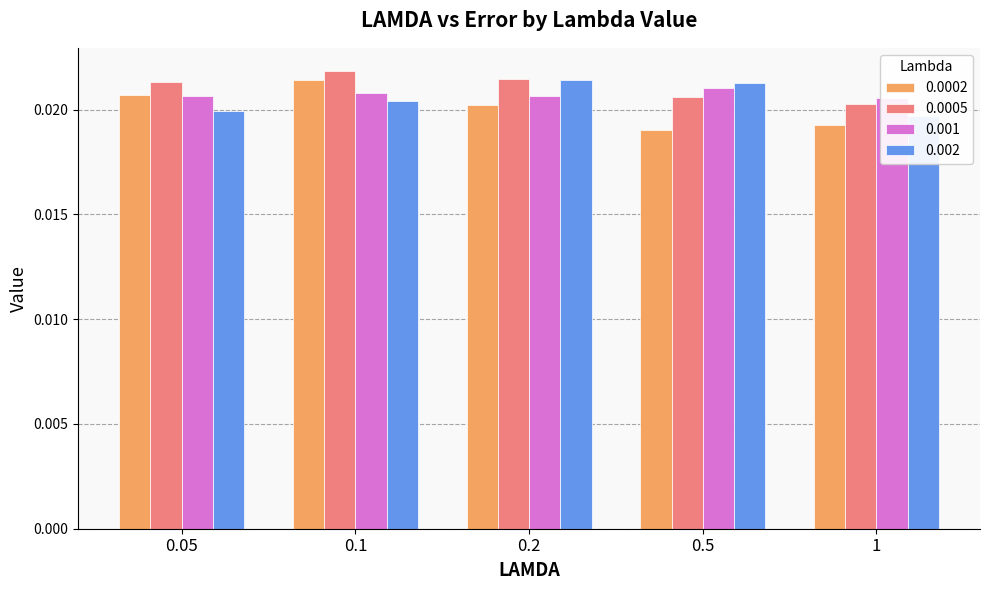

How many categories are shown in the chart?

5